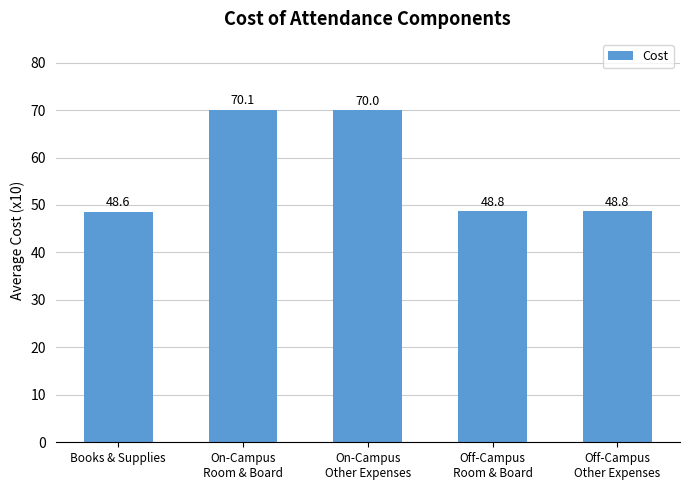

What position from the left is Books & Supplies?

1